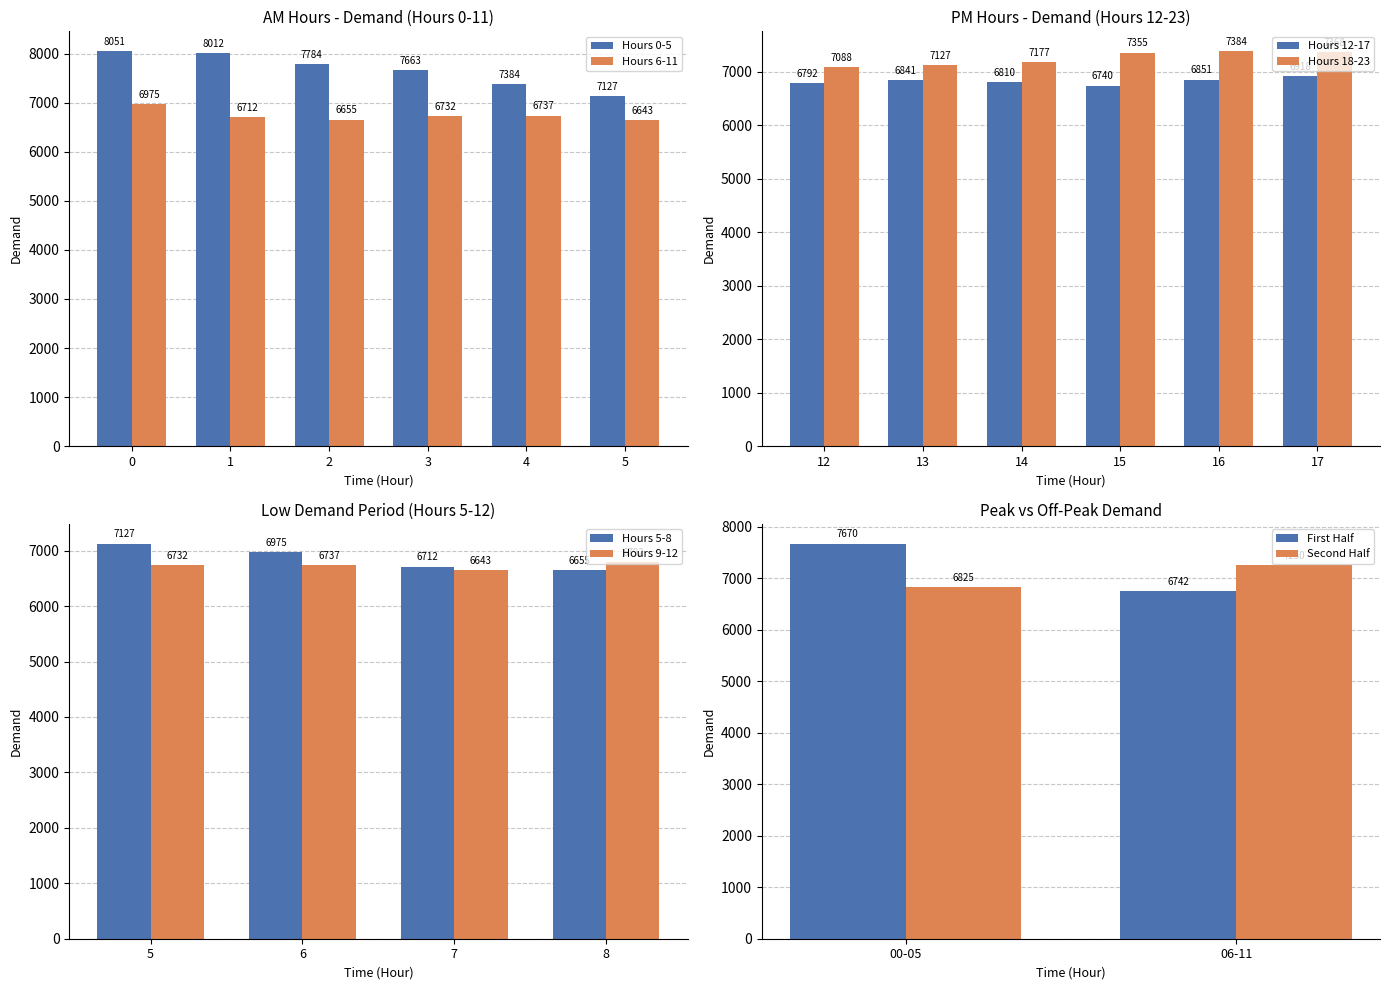

What is the value of the AM Hours (0-11) bar at the 3rd from the left?

7784